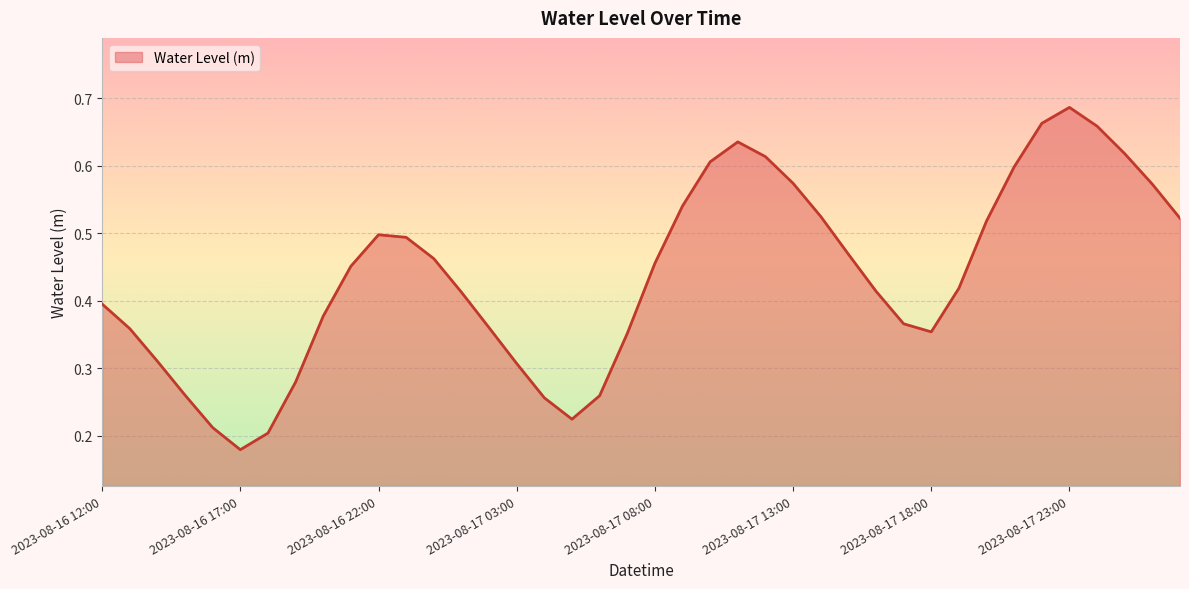

True or false: the data has more than 0 interior local peaks.

True